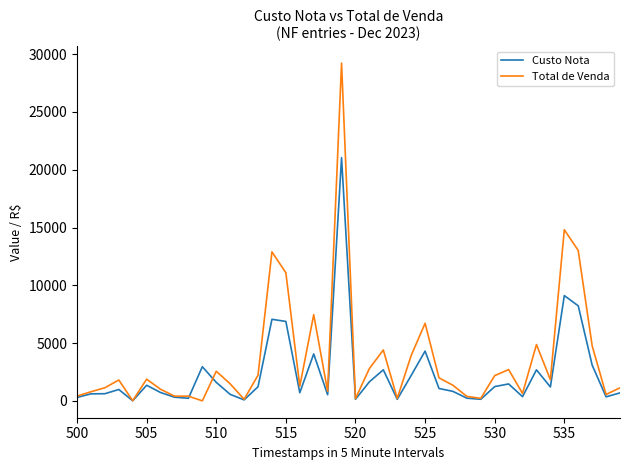

What is the greatest value displayed?

29231.2